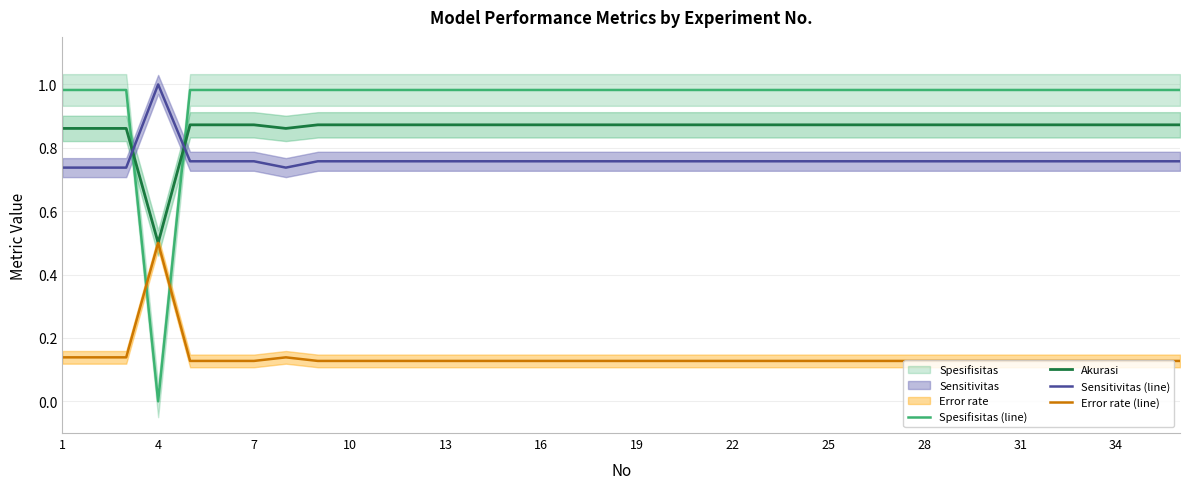

At which label does Akurasi reach its minimum?

4